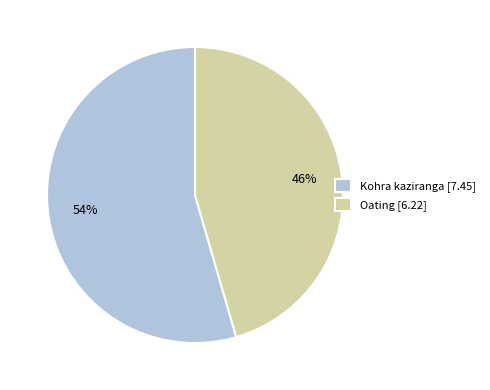

Rank the categories by value from highest to lowest.

Kohra kaziranga, Oating